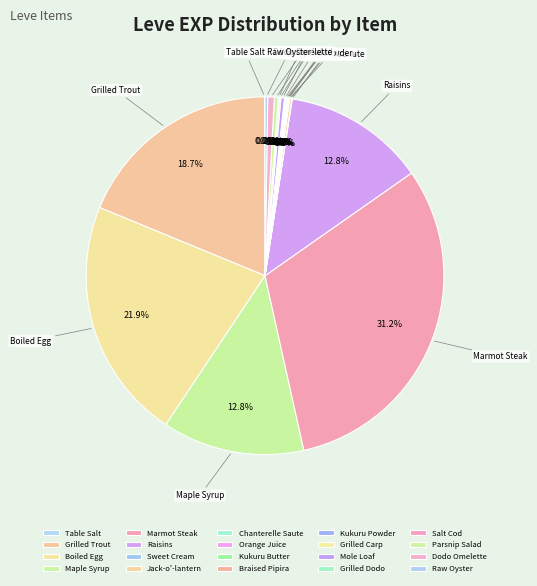

Which slice is the largest?

Marmot Steak